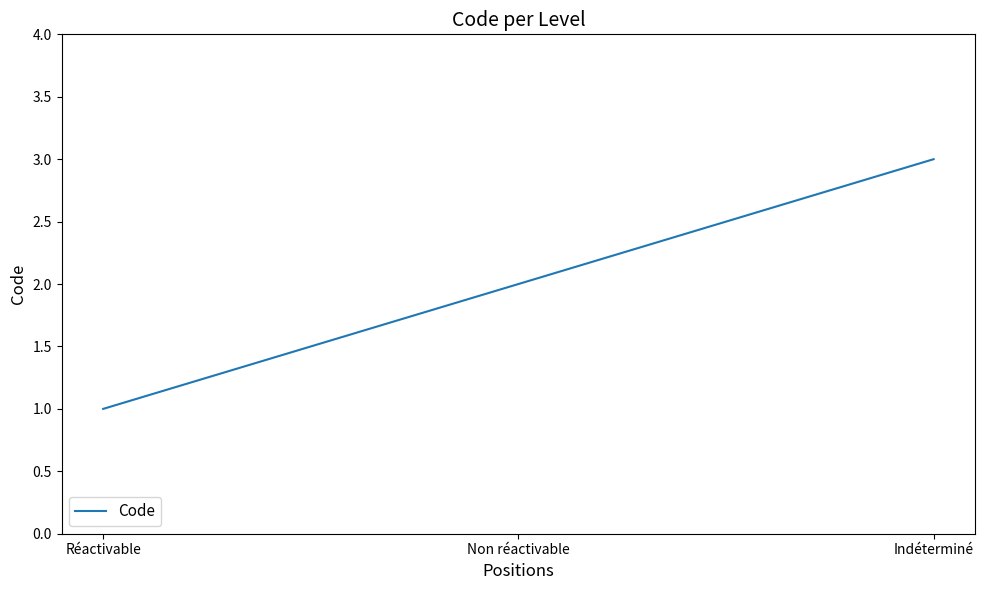

Rank the categories by value from lowest to highest.

Réactivable, Non réactivable, Indéterminé